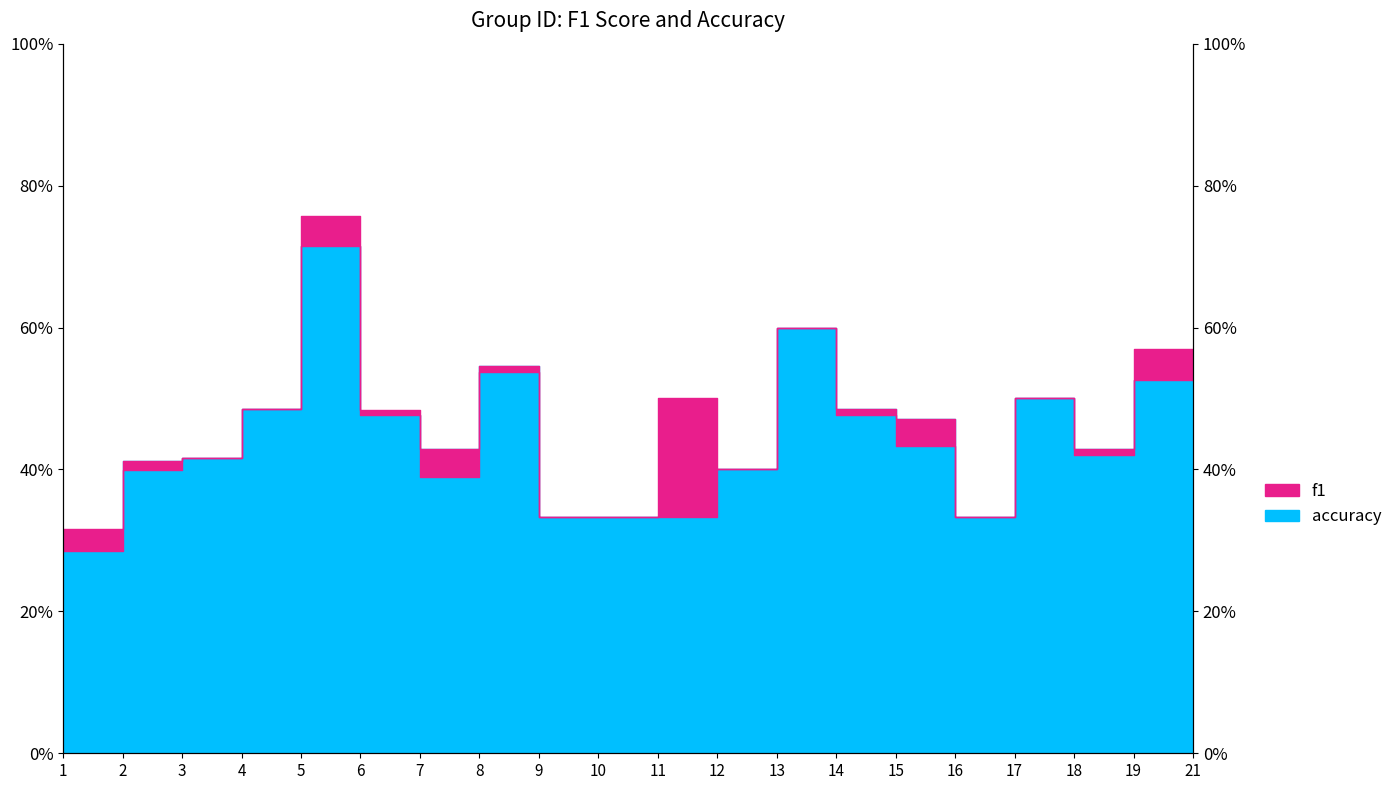

Which has a higher value, 11 or 18?

11